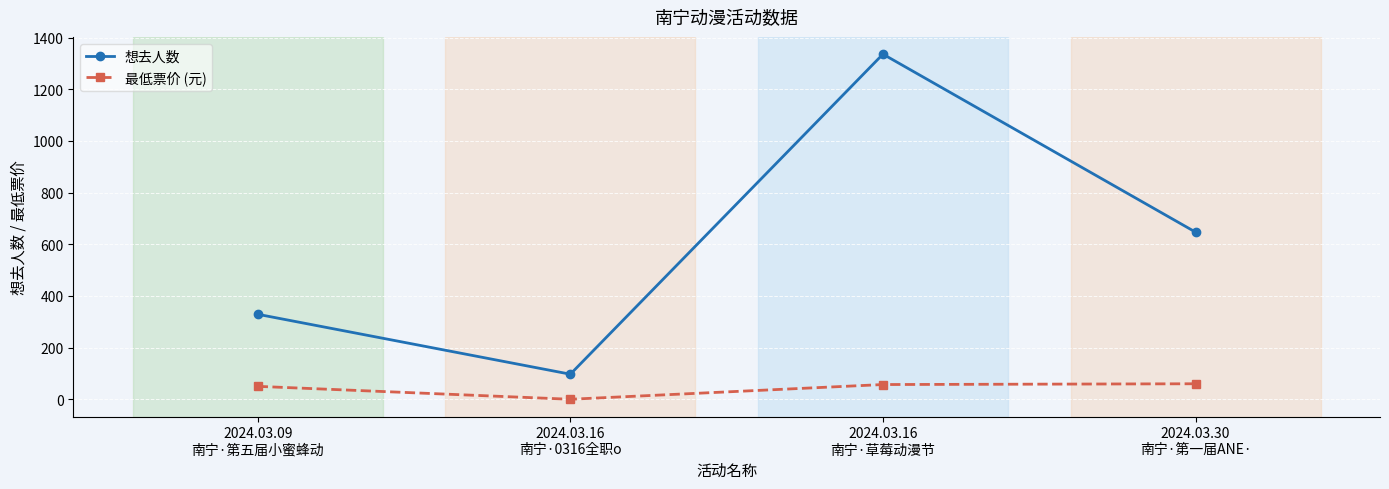

What is the sum of the 想去人数 values at 2024.03.09
南宁·第五届小蜜蜂动 and 2024.03.16
南宁·0316全职o?

426